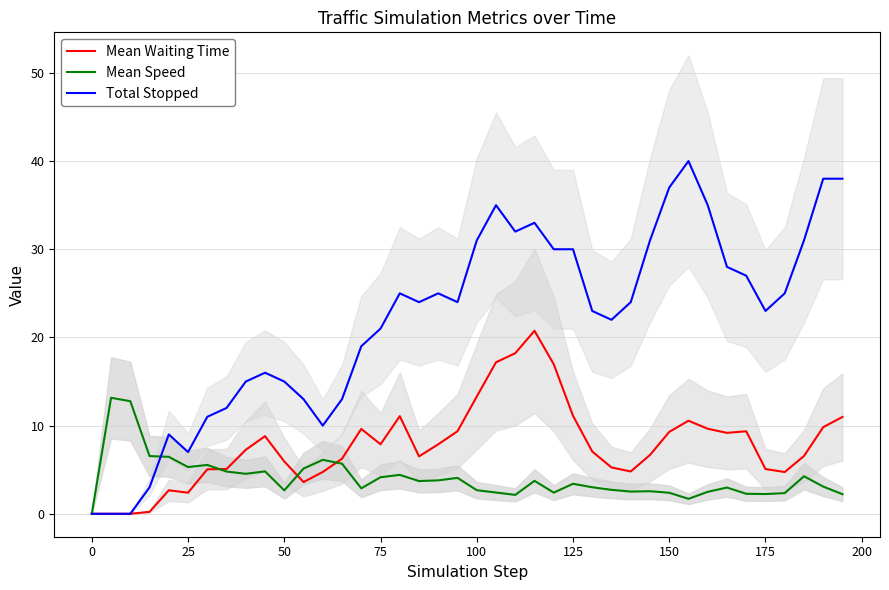

How many values in the Total Stopped series exceed 24?

18